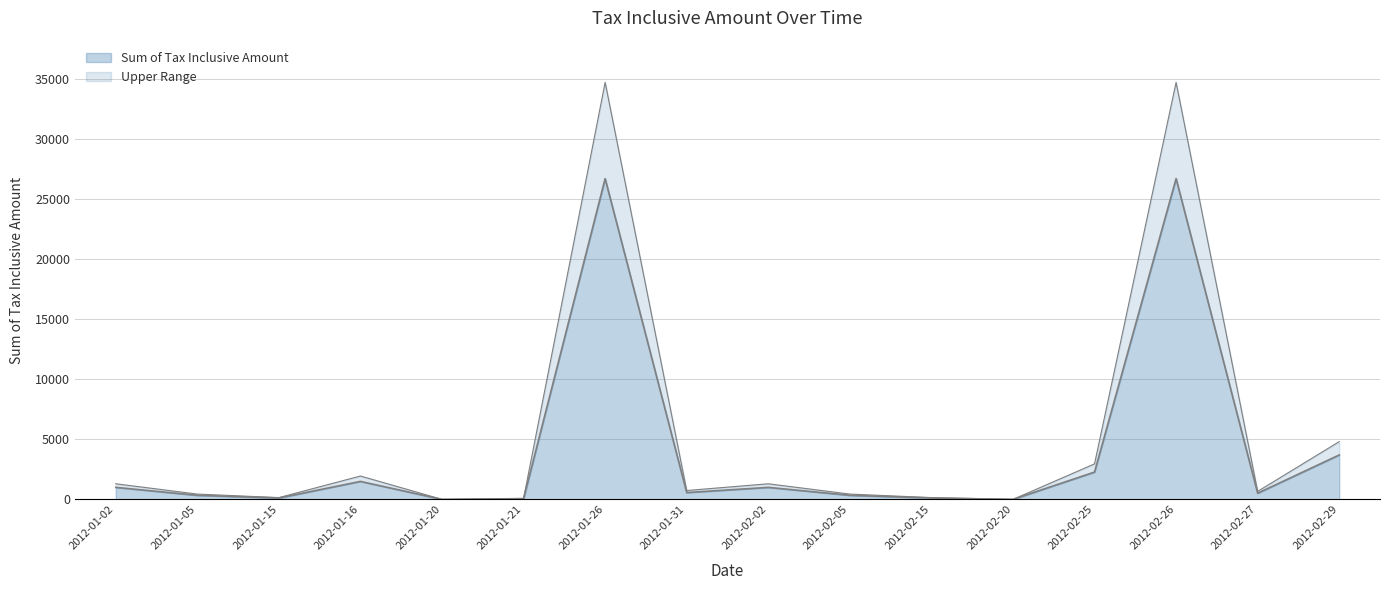

The value at 2012-02-25 is 1027.7. True or false?

False